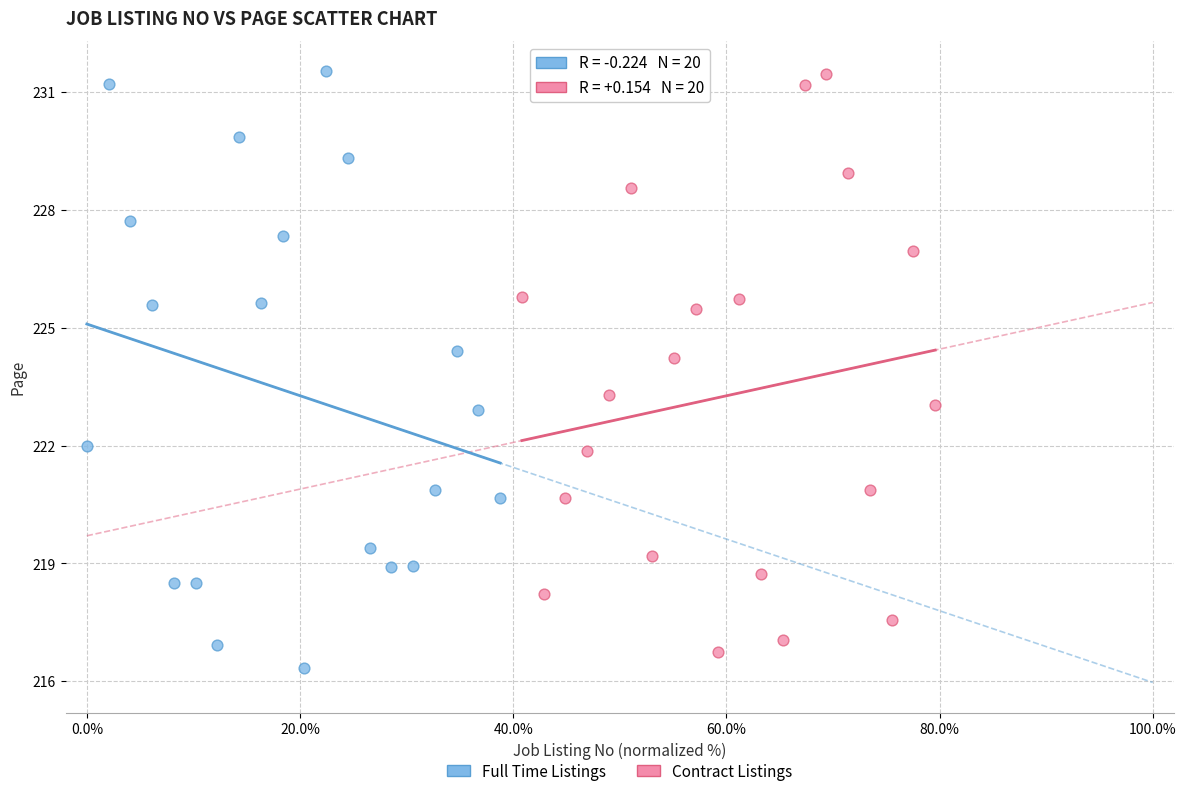

What are all the series names shown in the legend?

Full Time Listings, Contract Listings